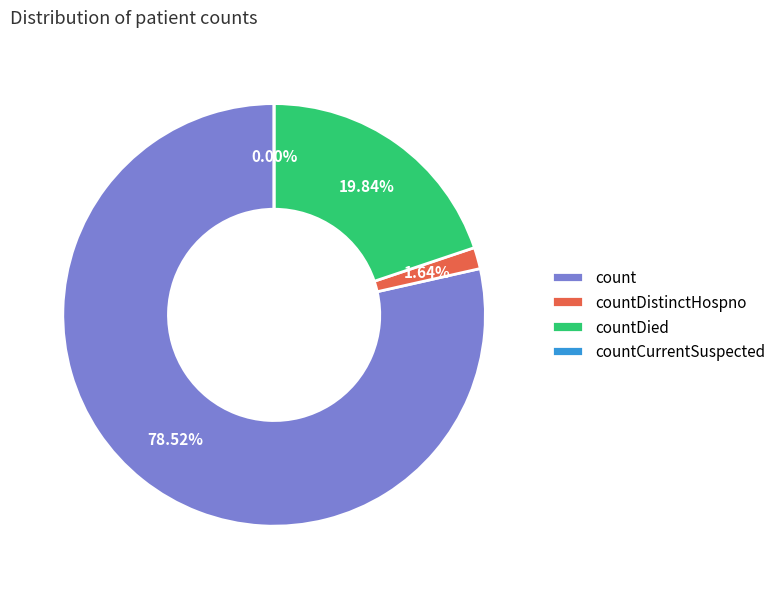

Rank the categories by value from highest to lowest.

count, countDied, countDistinctHospno, countCurrentSuspected